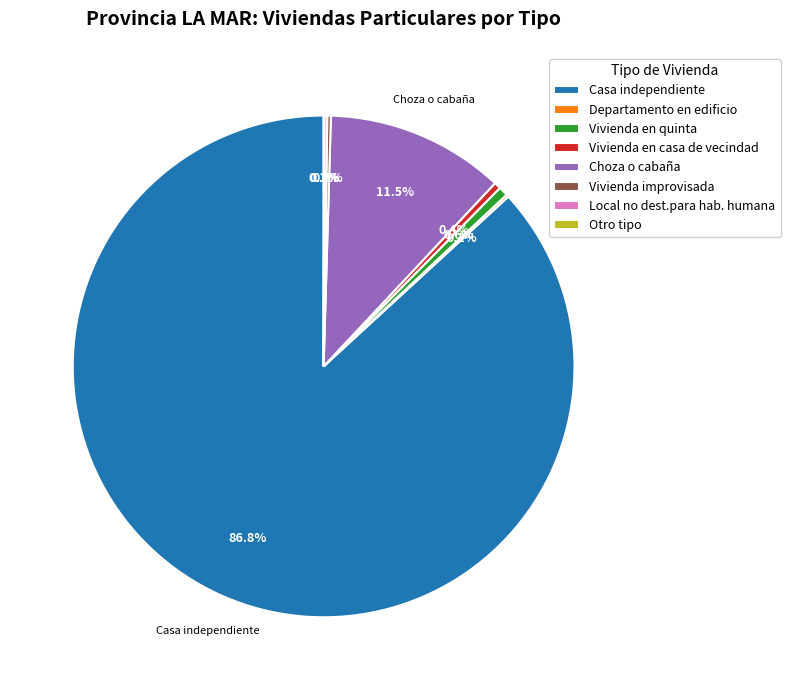

What is the ratio of the value at Vivienda en quinta to the value at Vivienda en casa de vecindad?

1.4